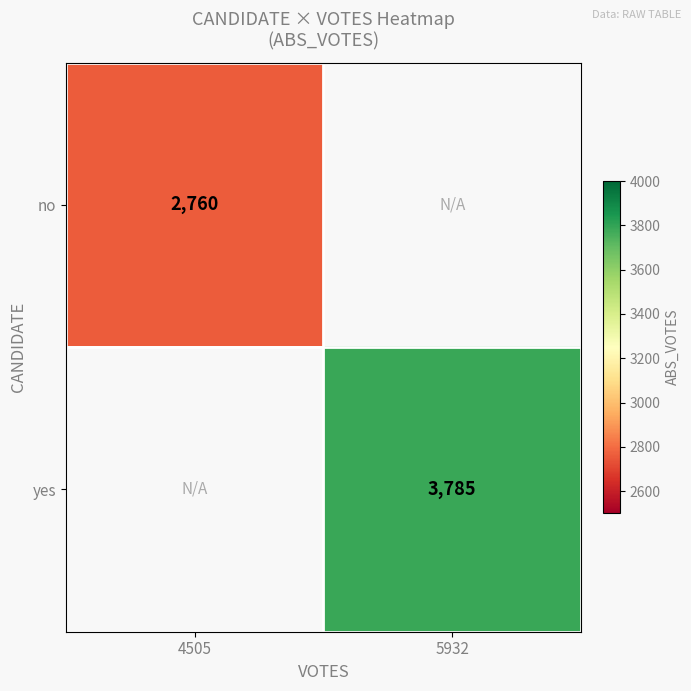

The value of yes at 5932 is 2621. True or false?

False